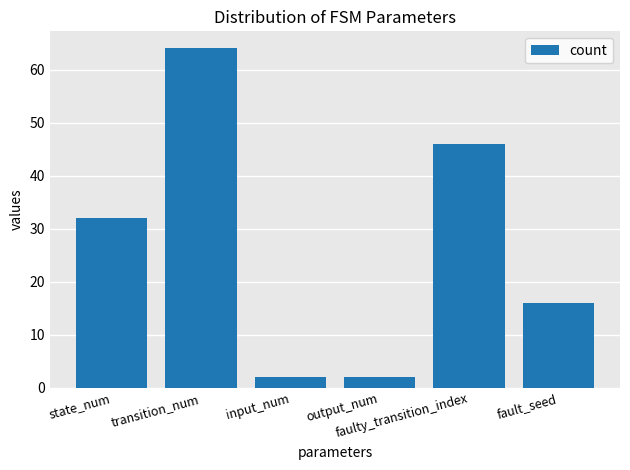

What is the value of the 5th bar from the left?

46